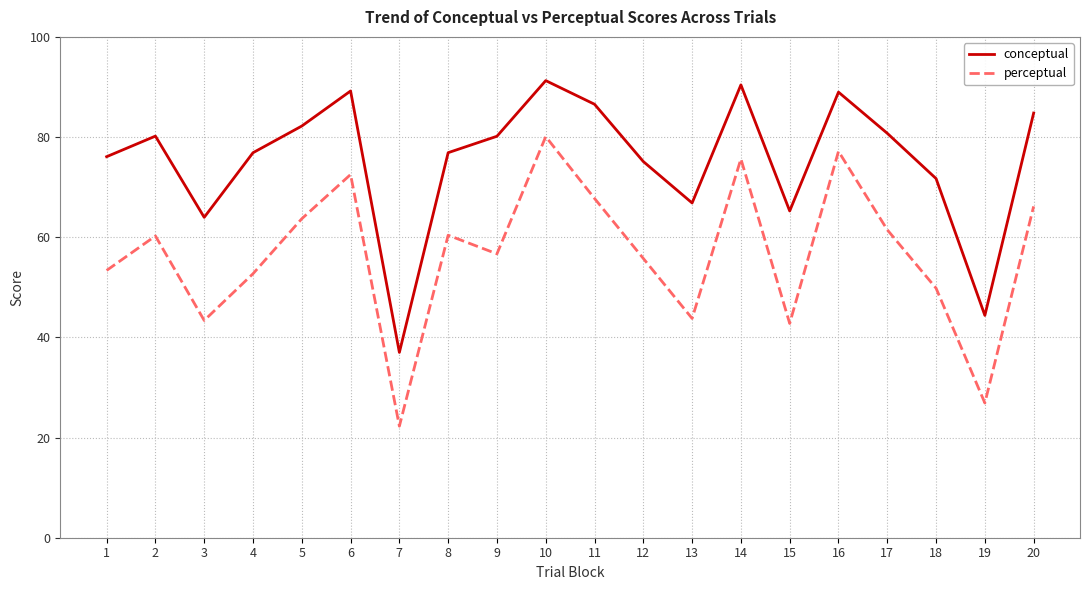

What are all the series names shown in the legend?

conceptual, perceptual